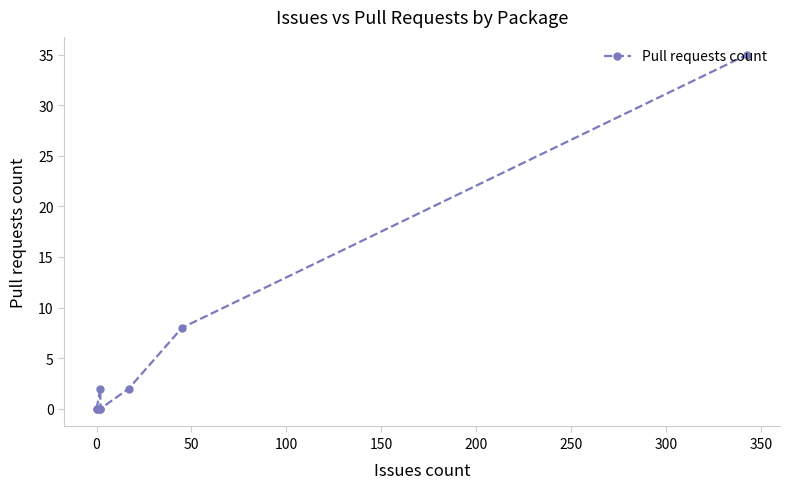

Reading right to left, transcribe all the data shown in this chart.

35	8	2	0	0	2	0	0